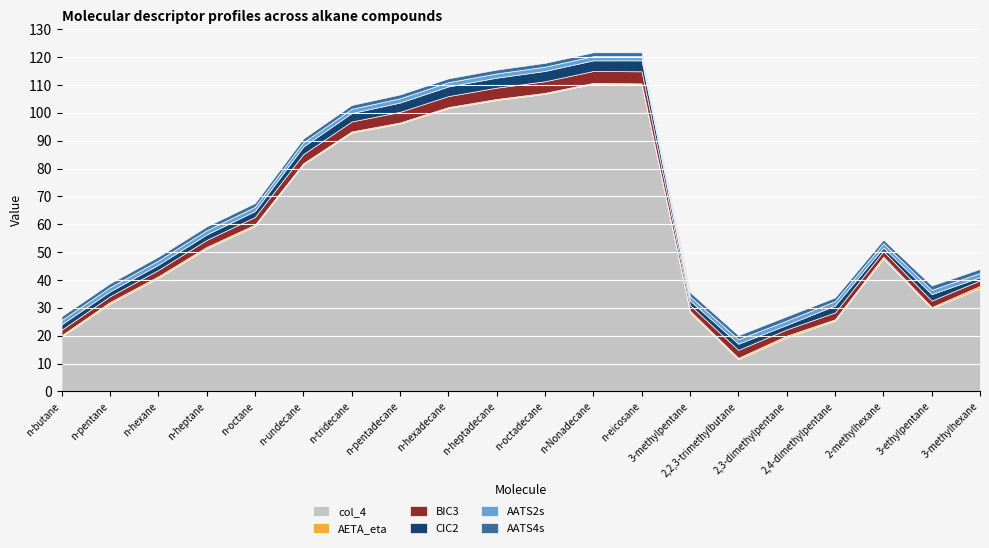

Which series has the largest total across all categories?

col_4